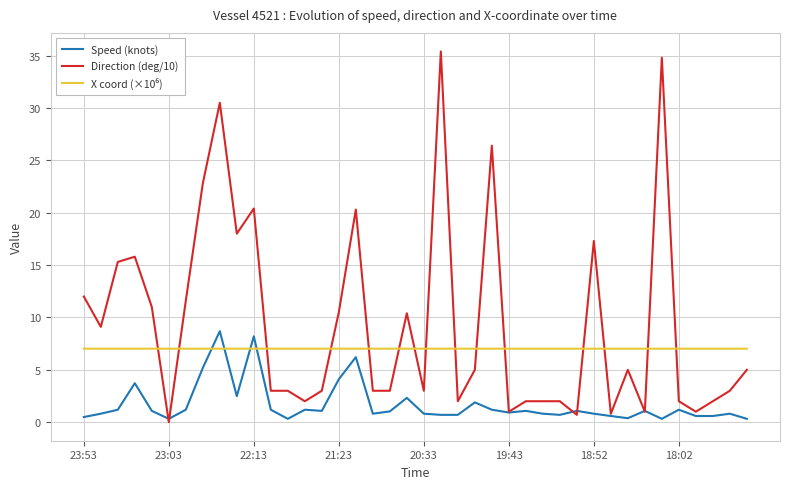

True or false: Direction (deg/10) has more than 1 points higher than both neighbors.

True